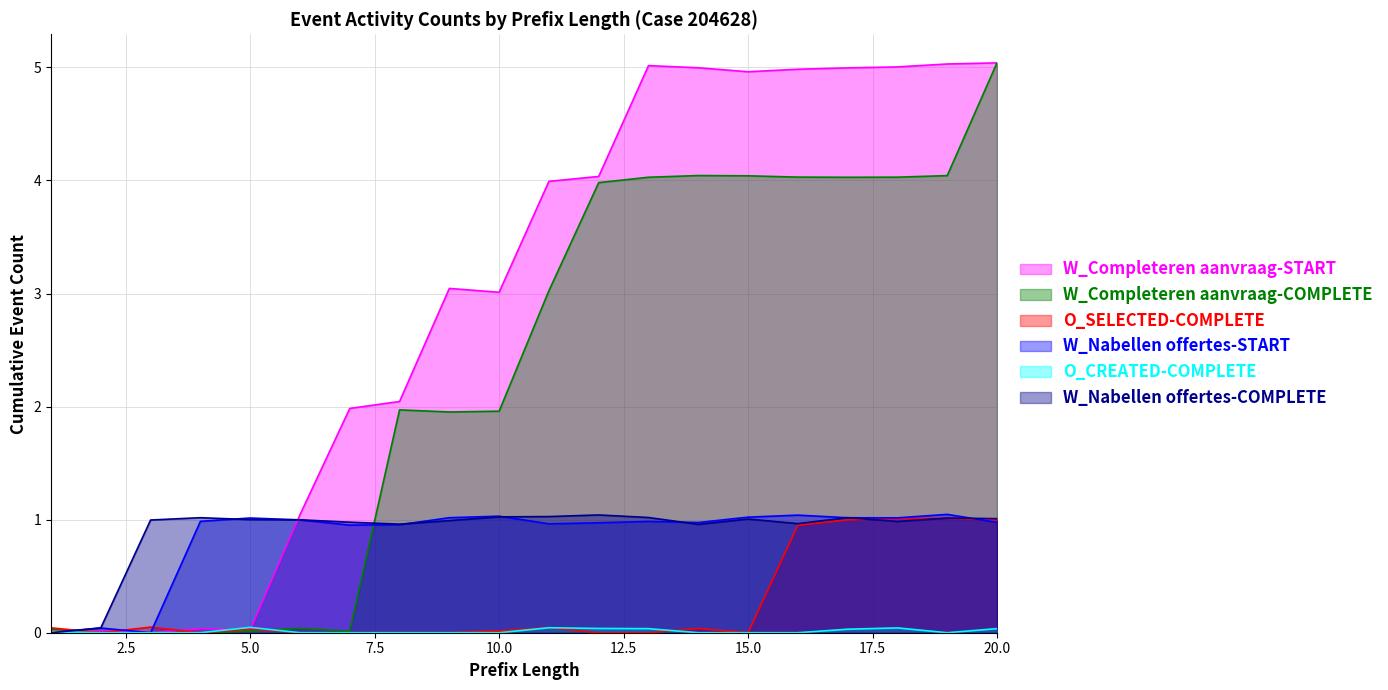

Which has a higher value, 11 or 10?

11